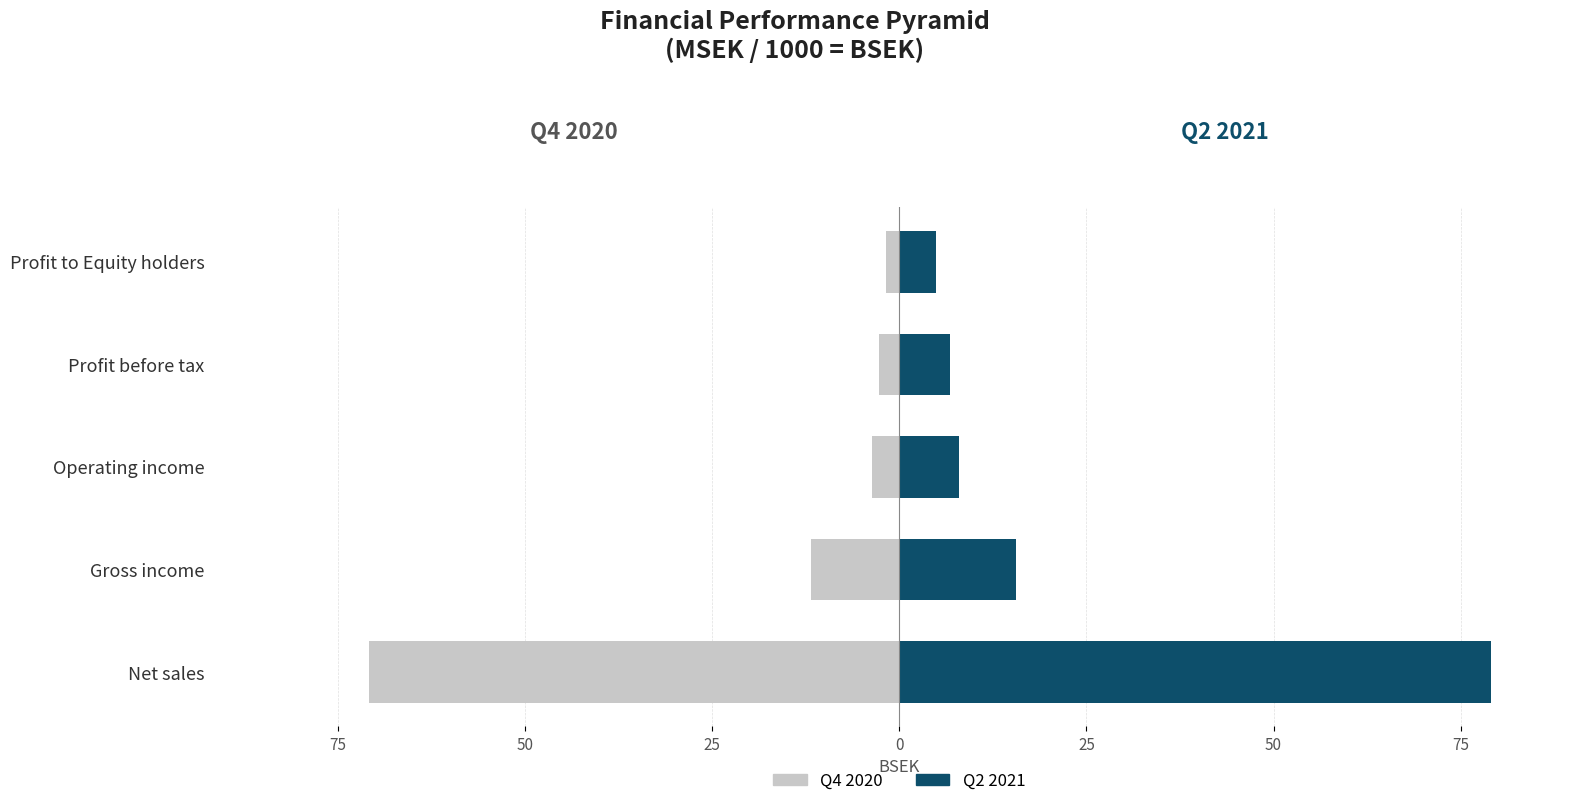

At how many categories does at least one series exceed 20?

1